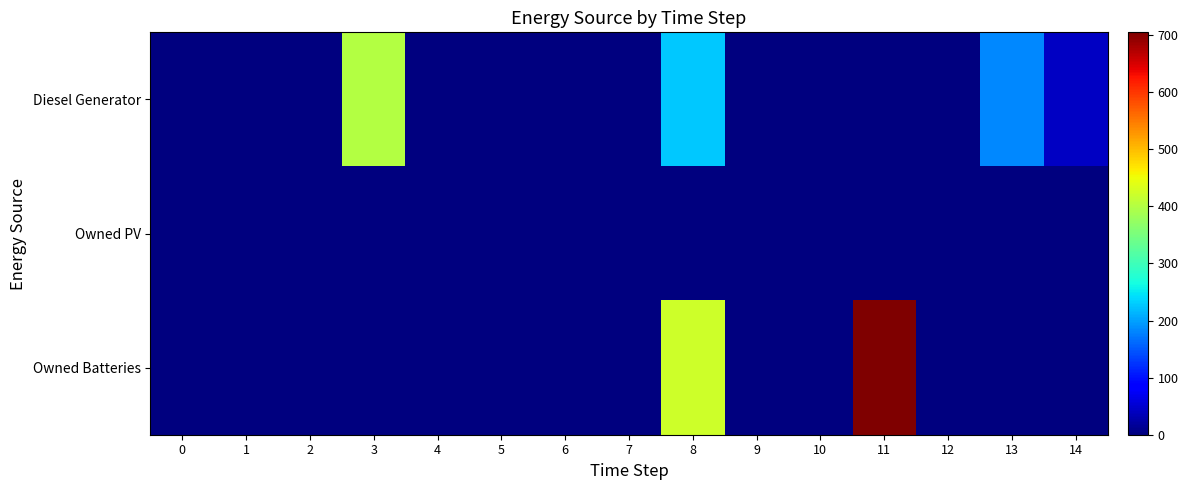

Reading left to right, list all the values displayed in this chart.

Diesel Generator: 0=0	1=0	2=0	3=400	4=0	5=0	6=0	7=0	8=227	9=0	10=0	11=0	12=0	13=183	14=44
Owned PV: 0=0	1=0	2=0	3=0	4=0	5=0	6=0	7=0	8=0	9=0	10=0	11=0	12=0	13=0	14=0
Owned Batteries: 0=0	1=0	2=0	3=0	4=0	5=0	6=0	7=0	8=424	9=0	10=0	11=705	12=0	13=0	14=0